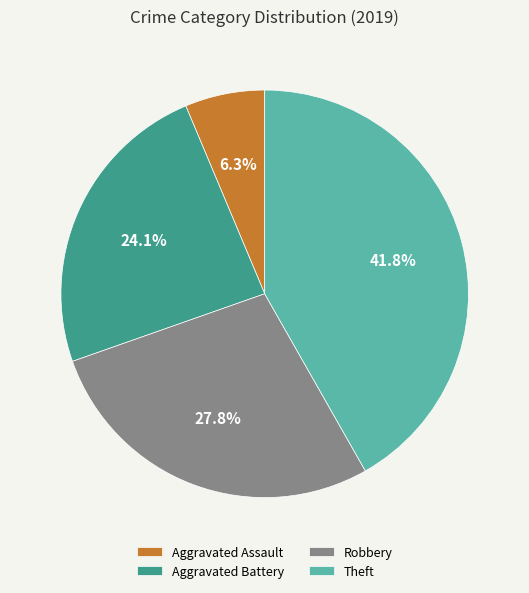

Is Theft the majority of the pie?

No